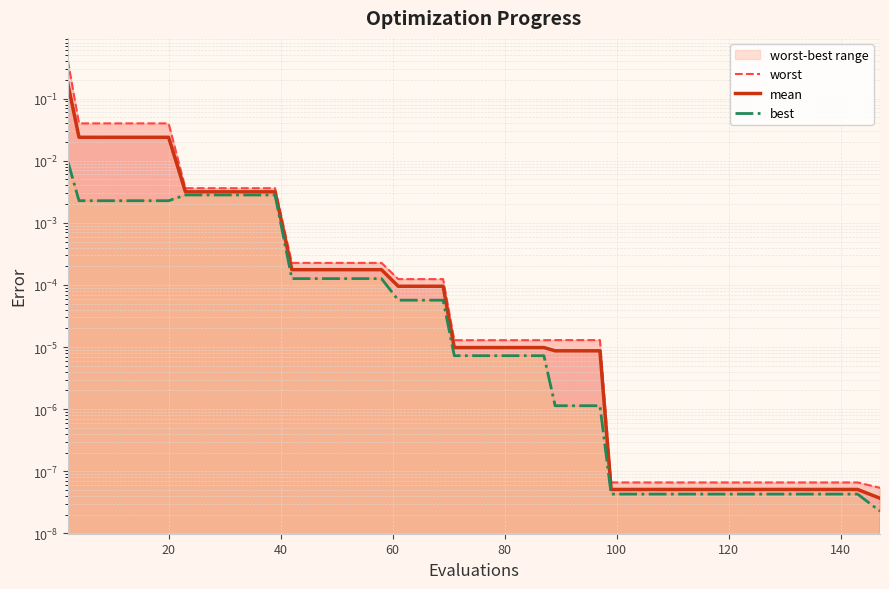

Reading left to right, extract all data points from this chart.

worst: 0.4	0.0	0.0	0.0	0.0	0.0	0.0	0.0	0.0	0.0	0.0	0.0	0.0	0.0	0.0	0.0	0.0	0.0	0.0	0.0	0.0	0.0	0.0	0.0	0.0	0.0	0.0	0.0	0.0	0.0	0.0	0.0	0.0	0.0	0.0	0.0	0.0	0.0	0.0	0.0
mean: 0.2	0.0	0.0	0.0	0.0	0.0	0.0	0.0	0.0	0.0	0.0	0.0	0.0	0.0	0.0	0.0	0.0	0.0	0.0	0.0	0.0	0.0	0.0	0.0	0.0	0.0	0.0	0.0	0.0	0.0	0.0	0.0	0.0	0.0	0.0	0.0	0.0	0.0	0.0	0.0
best: 0.0	0.0	0.0	0.0	0.0	0.0	0.0	0.0	0.0	0.0	0.0	0.0	0.0	0.0	0.0	0.0	0.0	0.0	0.0	0.0	0.0	0.0	0.0	0.0	0.0	0.0	0.0	0.0	0.0	0.0	0.0	0.0	0.0	0.0	0.0	0.0	0.0	0.0	0.0	0.0